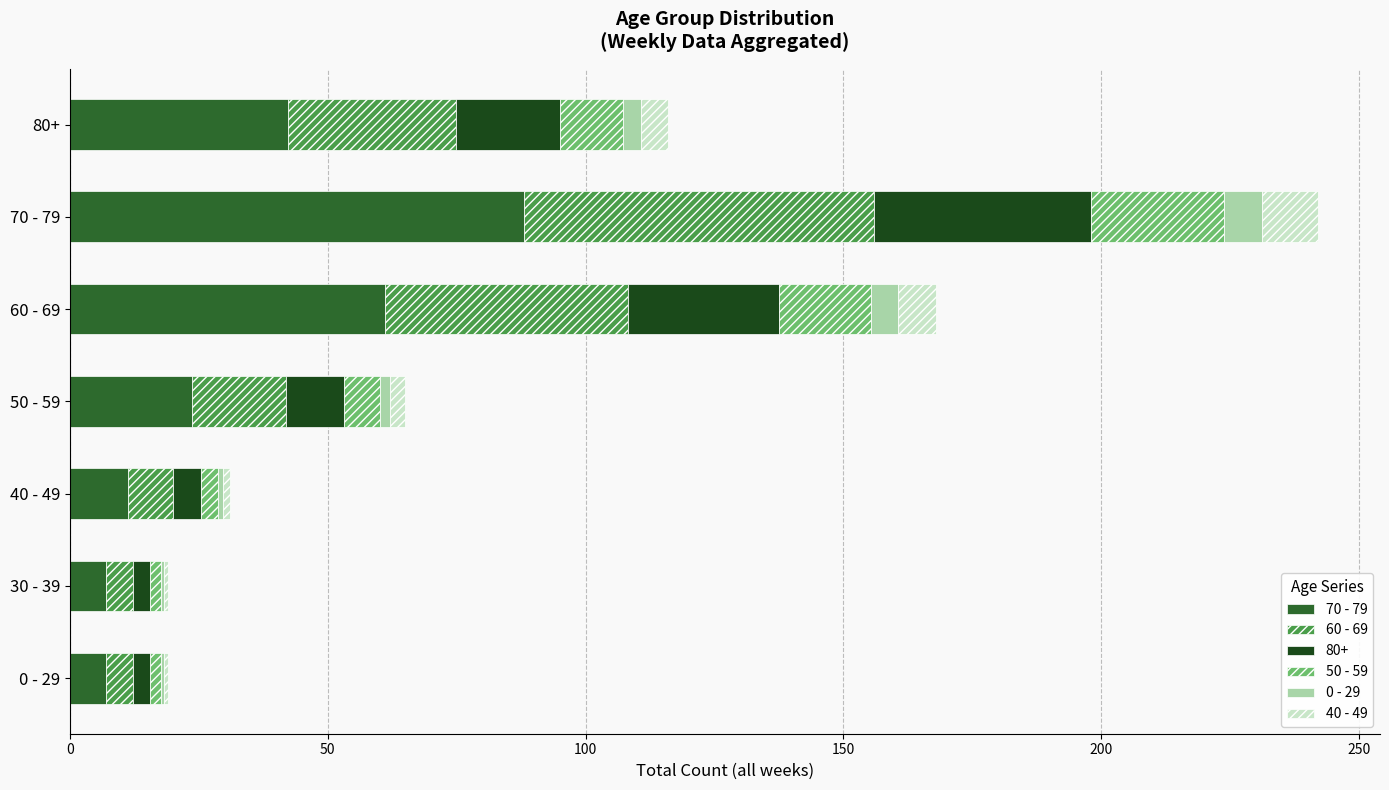

What is the highest value of the 70 - 79 series?

88.1